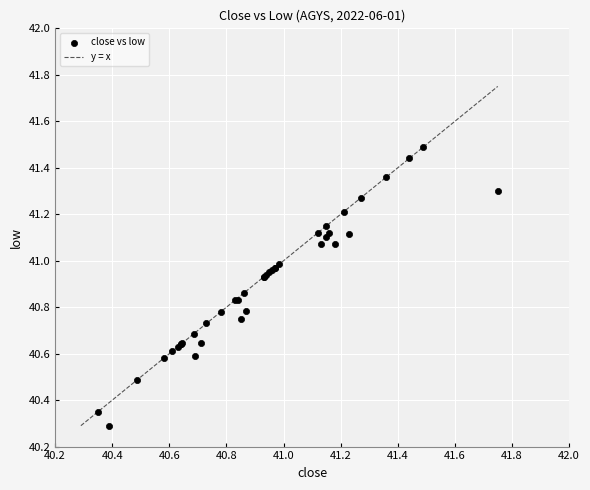

What Y value in the scatter plot is closest to 40?

40.3